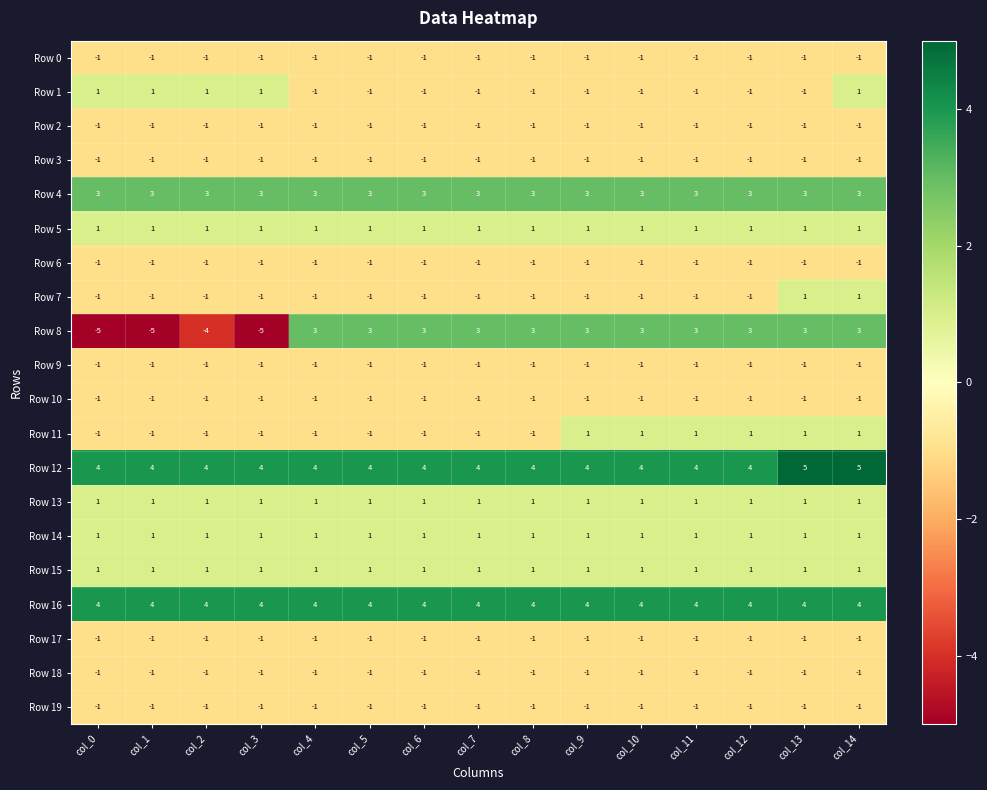

Count the Row 12 values in the range 4 to 5.

15